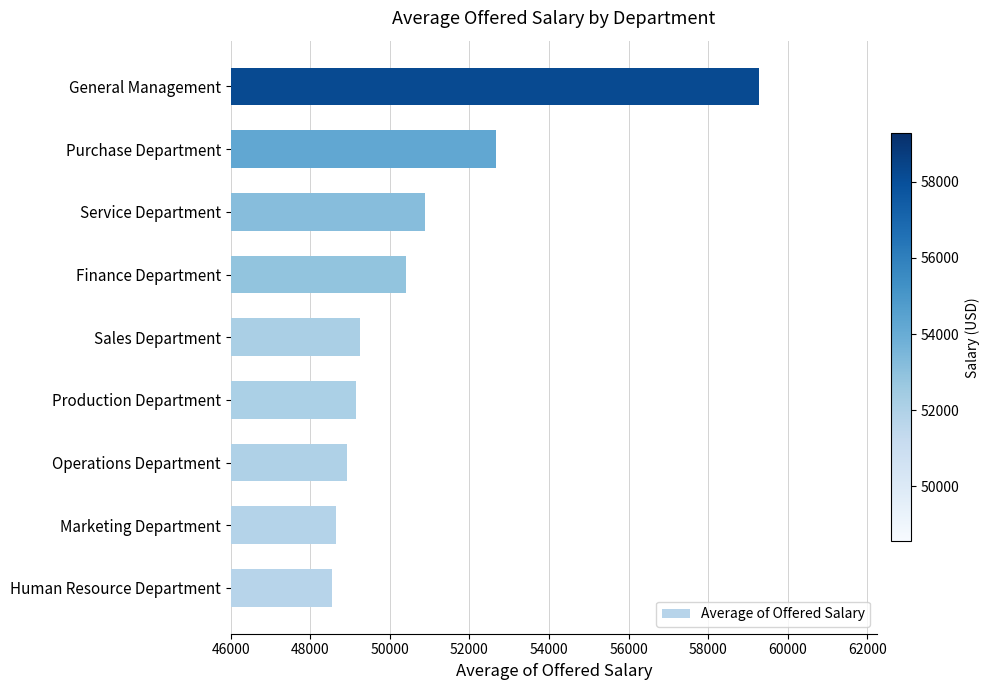

Which label corresponds to the largest value in the chart?

General Management